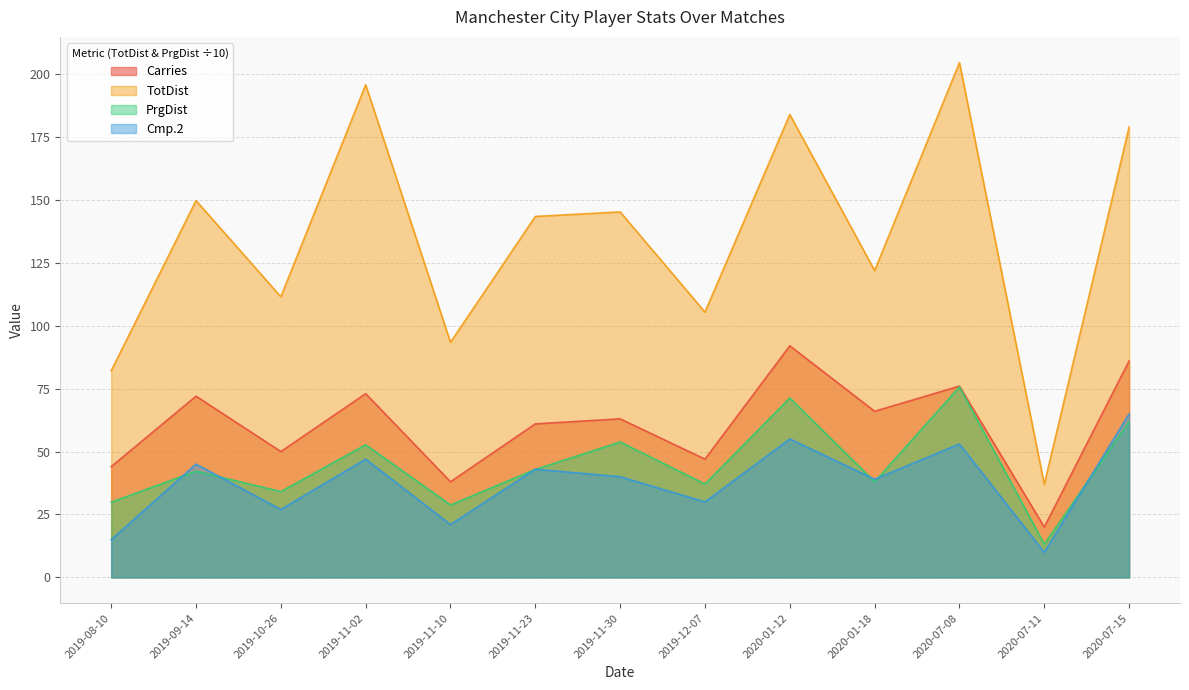

How many distinct data groups are displayed?

4